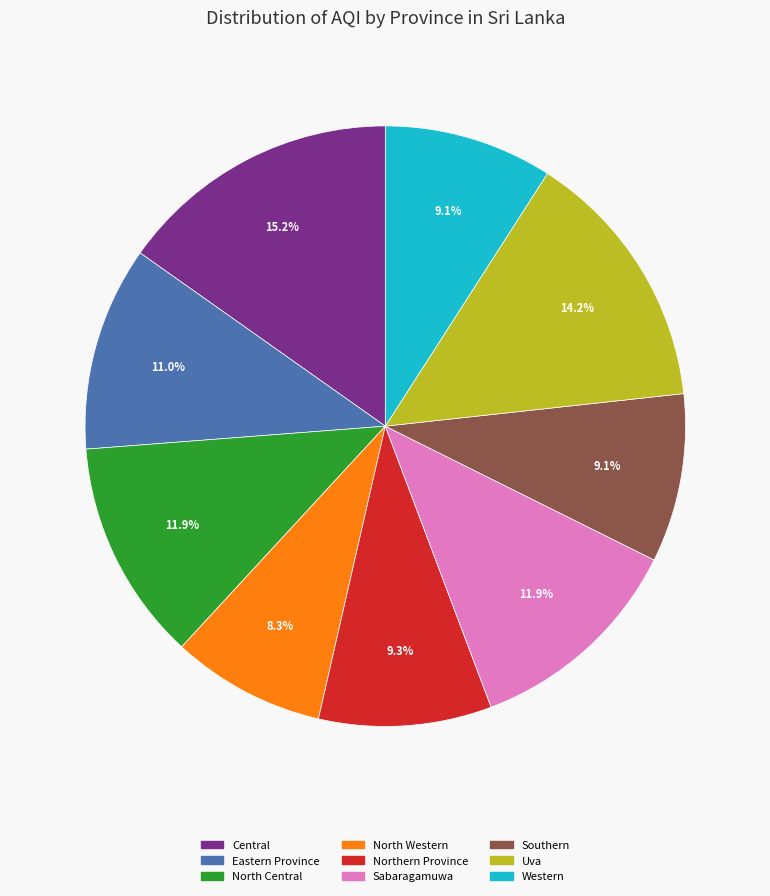

The Sabaragamuwa slice represents 12% of the pie. True or false?

True